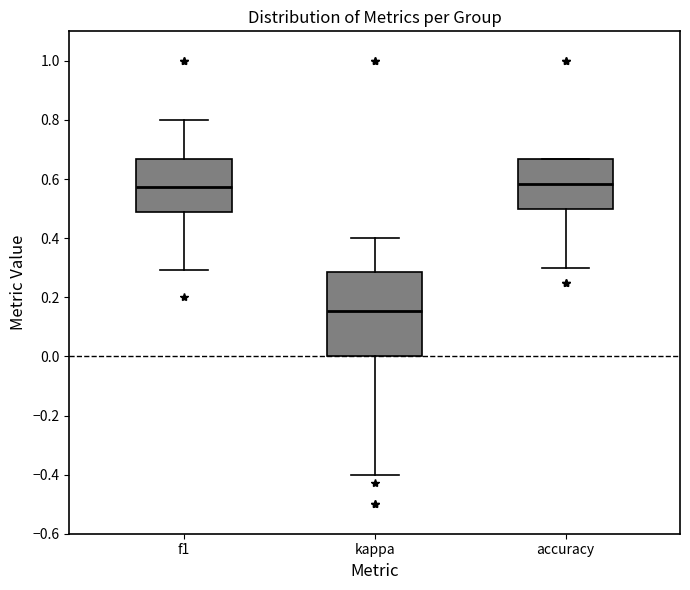

Which box's median line is the lowest?

kappa